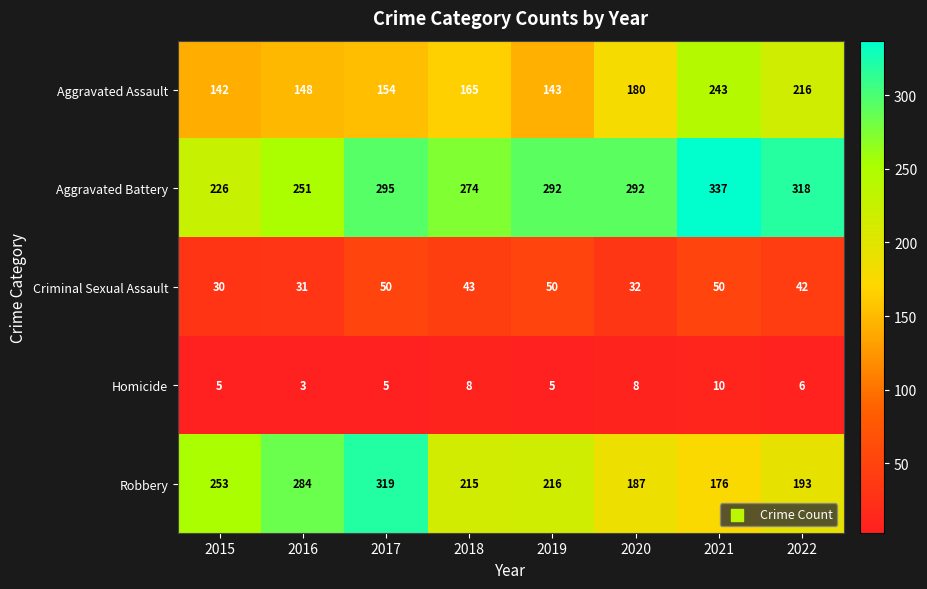

Which series has the largest range (max minus min)?

Robbery